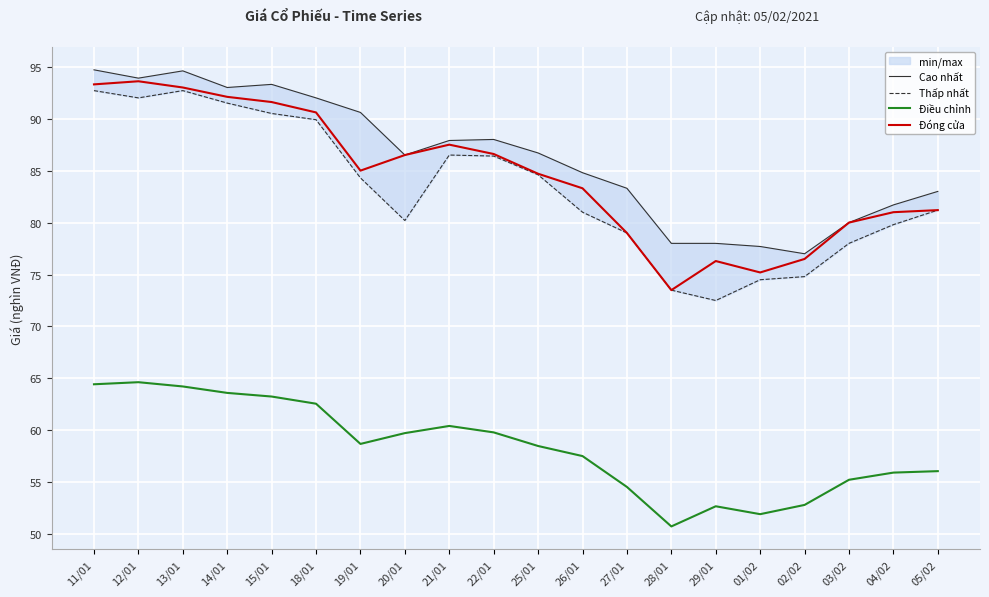

Reading right to left, list all the values displayed in this chart.

Cao nhất: 83.0	81.7	80.0	77.0	77.7	78.0	78.0	83.3	84.8	86.7	88.0	87.9	86.5	90.6	92.0	93.3	93.0	94.6	93.9	94.7
Thấp nhất: 81.2	79.8	78.0	74.8	74.5	72.5	73.5	79.0	81.0	84.6	86.4	86.5	80.2	84.3	89.9	90.5	91.5	92.7	92.0	92.7
Điều chỉnh: 56.1	55.9	55.2	52.8	51.9	52.7	50.8	54.6	57.5	58.5	59.8	60.4	59.7	58.7	62.6	63.3	63.6	64.2	64.6	64.4
Đóng cửa: 81.2	81.0	80.0	76.5	75.2	76.3	73.5	79.0	83.3	84.7	86.6	87.5	86.5	85.0	90.6	91.6	92.1	93.0	93.6	93.3